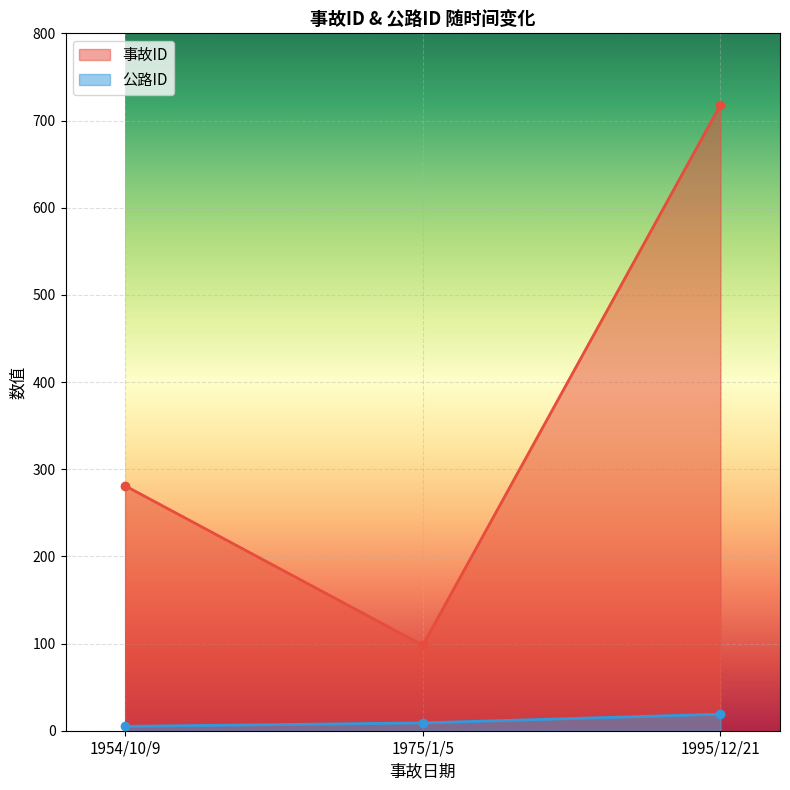

At which label does 事故ID first exceed 281?

1995/12/21